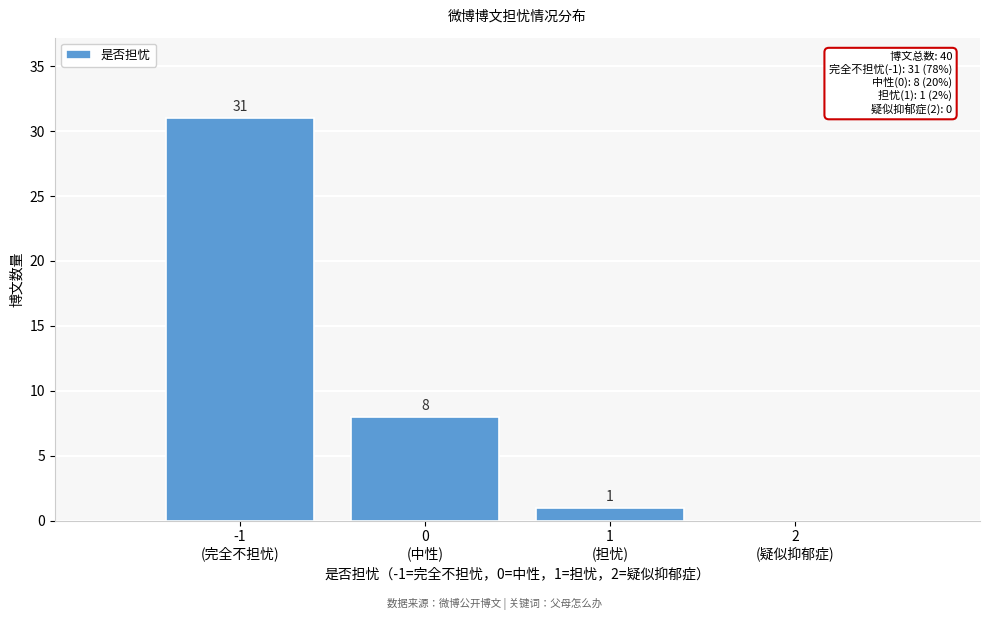

What is the sum of all values?

40